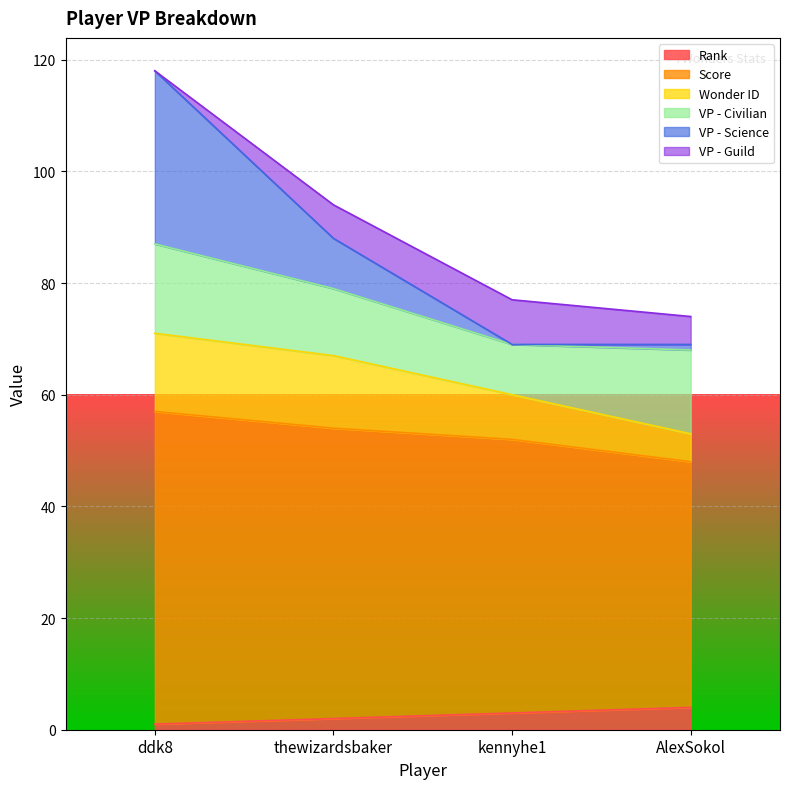

At which category is the sum across all series the highest?

ddk8